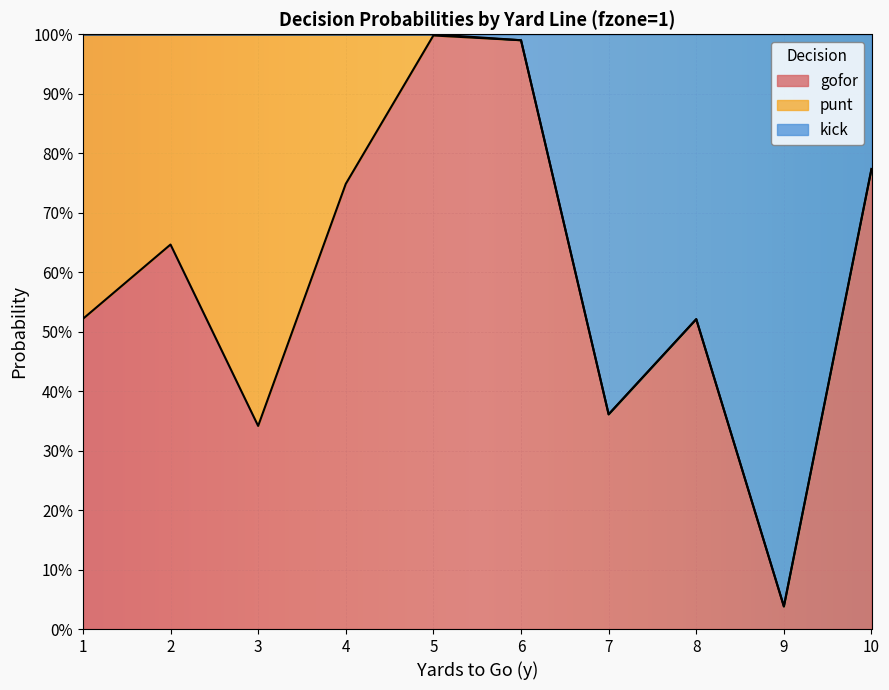

Which has a higher value, 5 or 3?

5